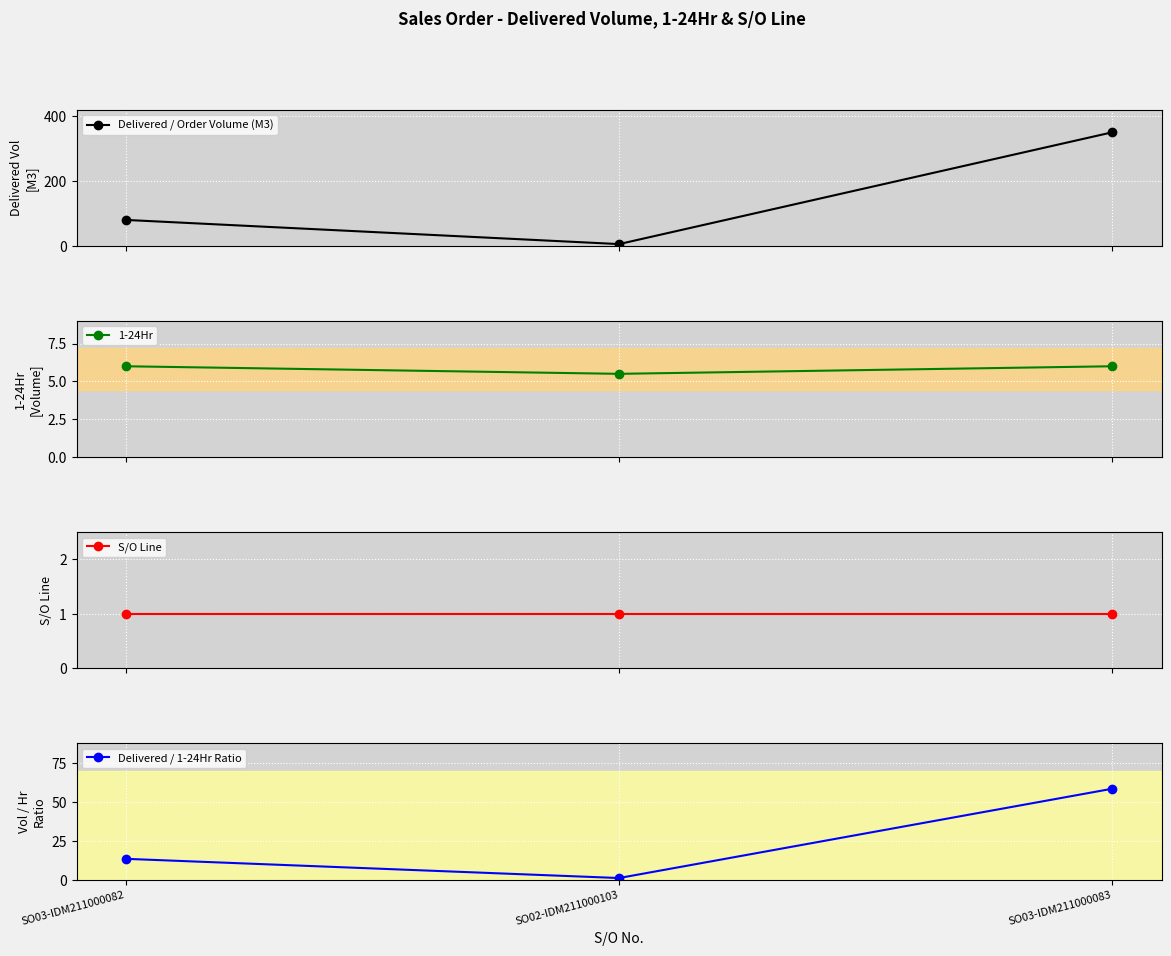

What position from the left is SO03-IDM211000083?

3